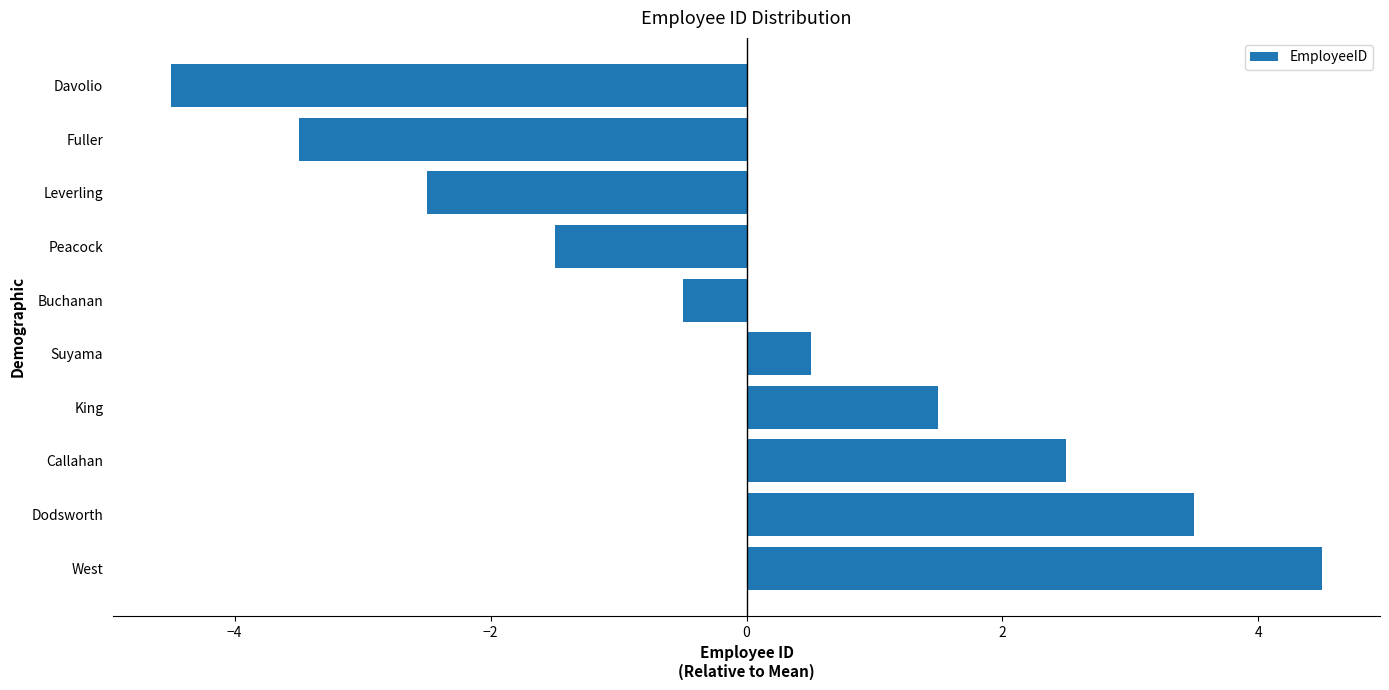

What is the label of the 4th bar from the top?

Peacock